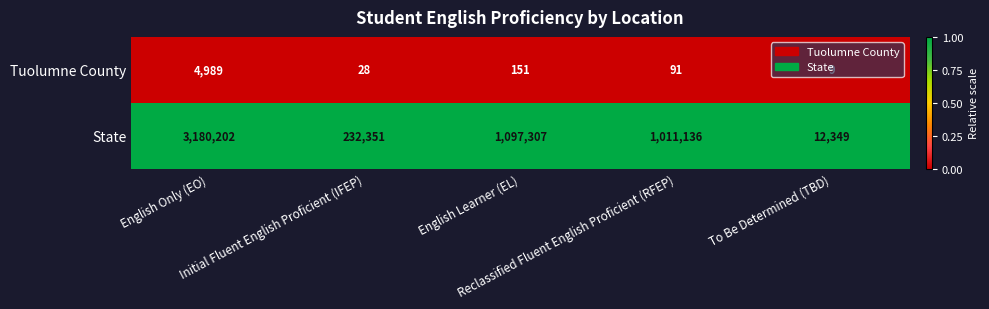

List the series in order of their peak value, lowest first.

Tuolumne County, State